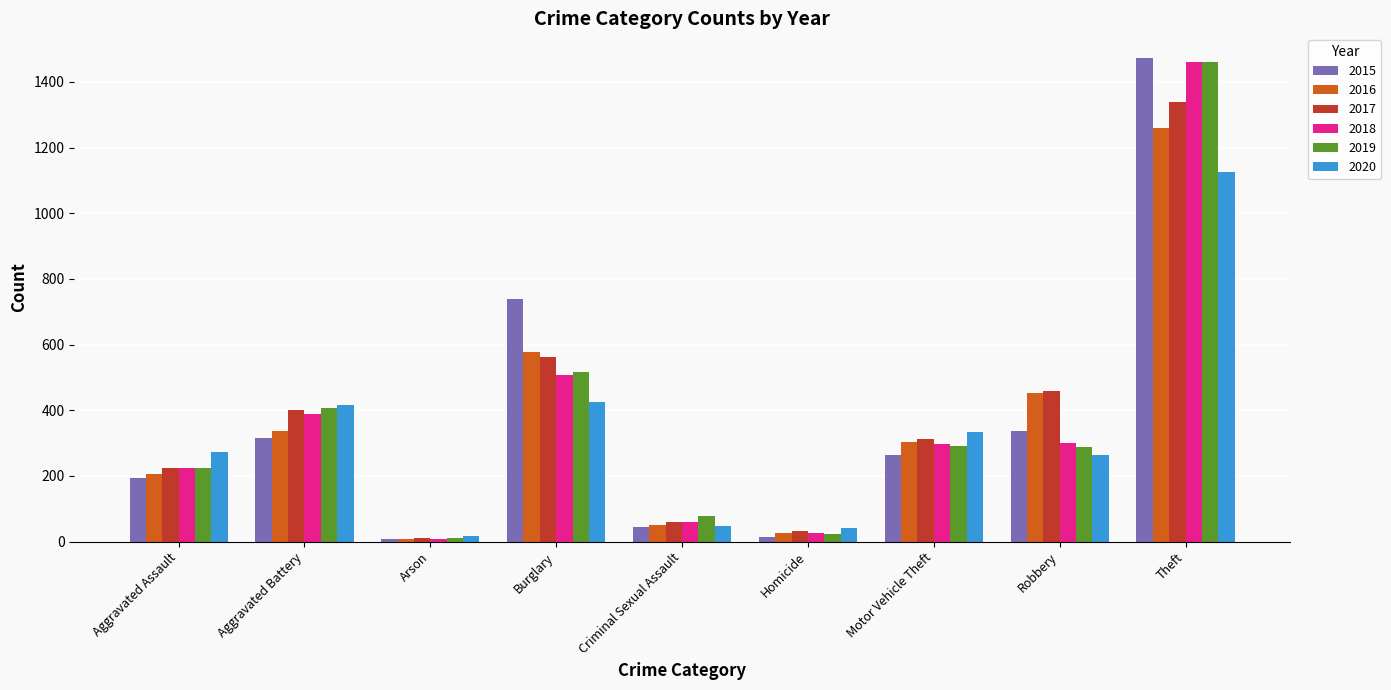

What are all the series names shown in the legend?

2015, 2016, 2017, 2018, 2019, 2020